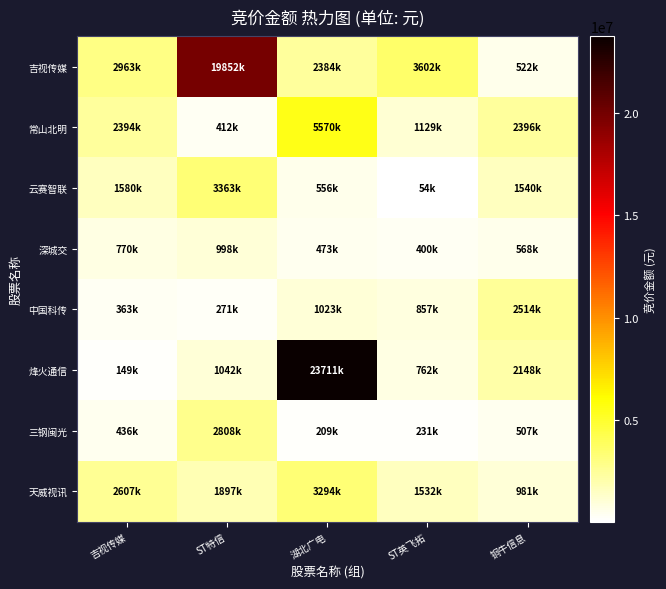

At how many categories does at least one series exceed 8047783?

2